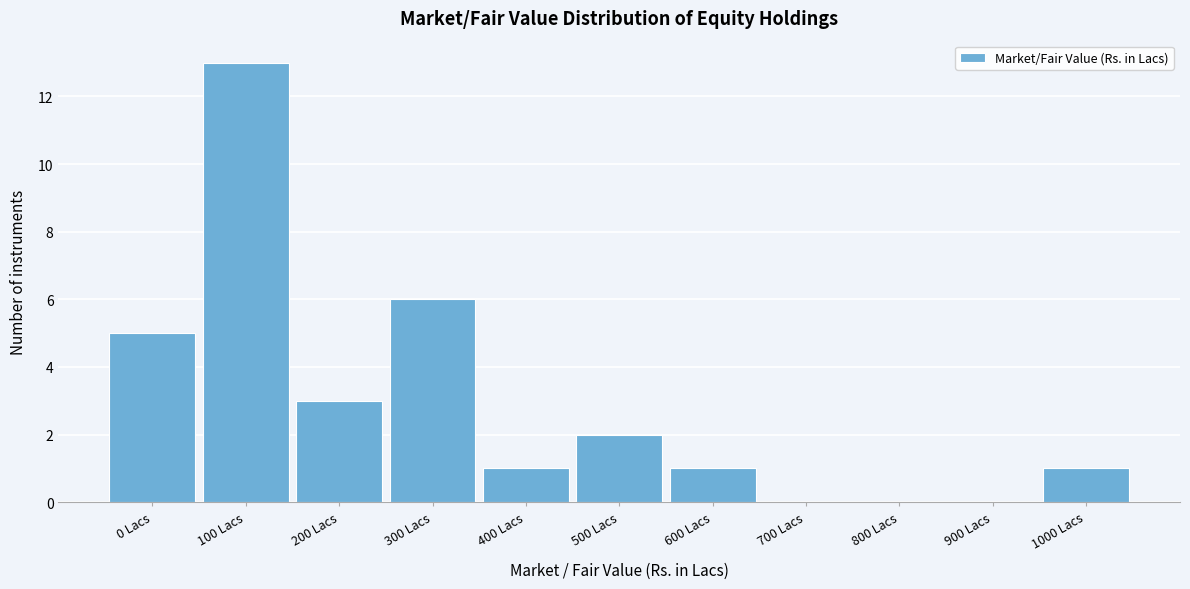

Reading right to left, list all the values displayed in this chart.

1000 Lacs=1	900 Lacs=0	800 Lacs=0	700 Lacs=0	600 Lacs=1	500 Lacs=2	400 Lacs=1	300 Lacs=6	200 Lacs=3	100 Lacs=13	0 Lacs=5